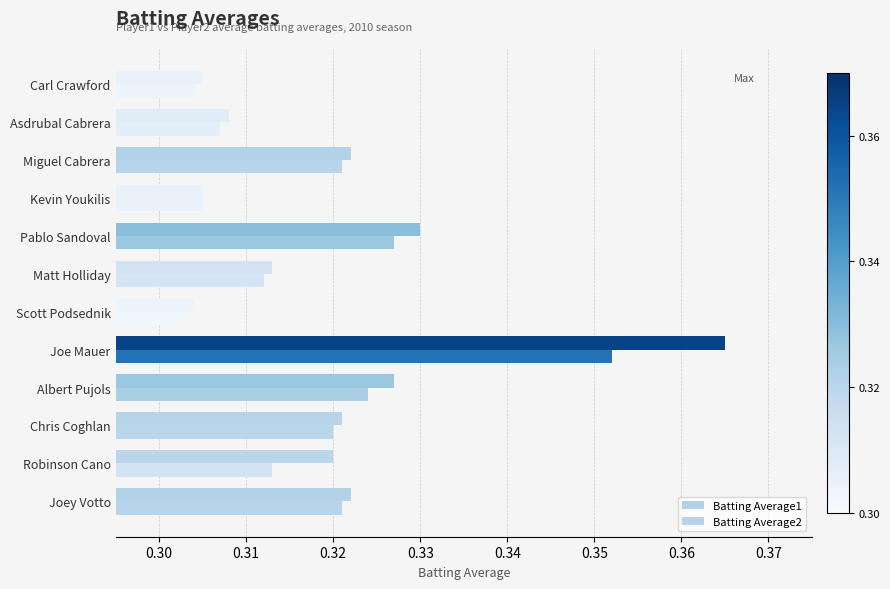

Reading left to right, extract all data points from this chart.

Batting Average1: 0.3	0.3	0.3	0.3	0.4	0.3	0.3	0.3	0.3	0.3	0.3	0.3
Batting Average2: 0.3	0.3	0.3	0.3	0.4	0.3	0.3	0.3	0.3	0.3	0.3	0.3